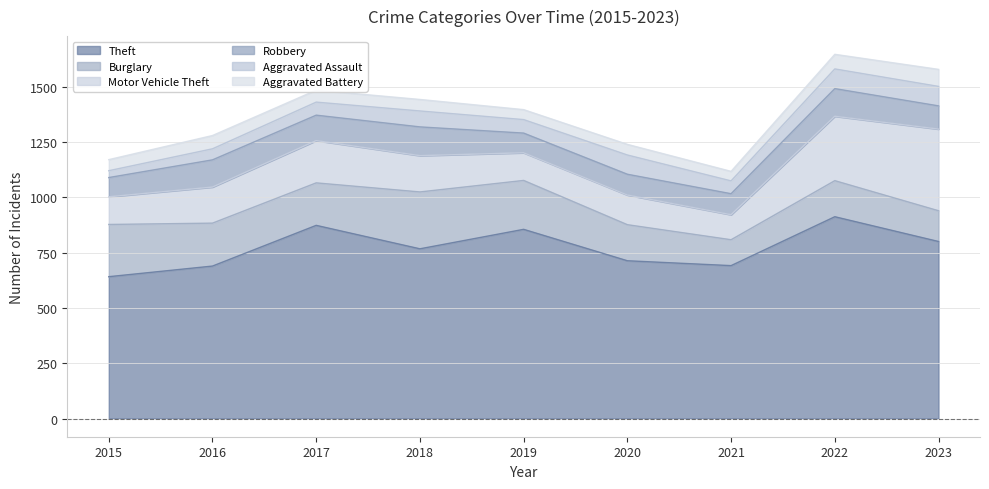

What are all the series names shown in the legend?

Theft, Burglary, Motor Vehicle Theft, Robbery, Aggravated Assault, Aggravated Battery